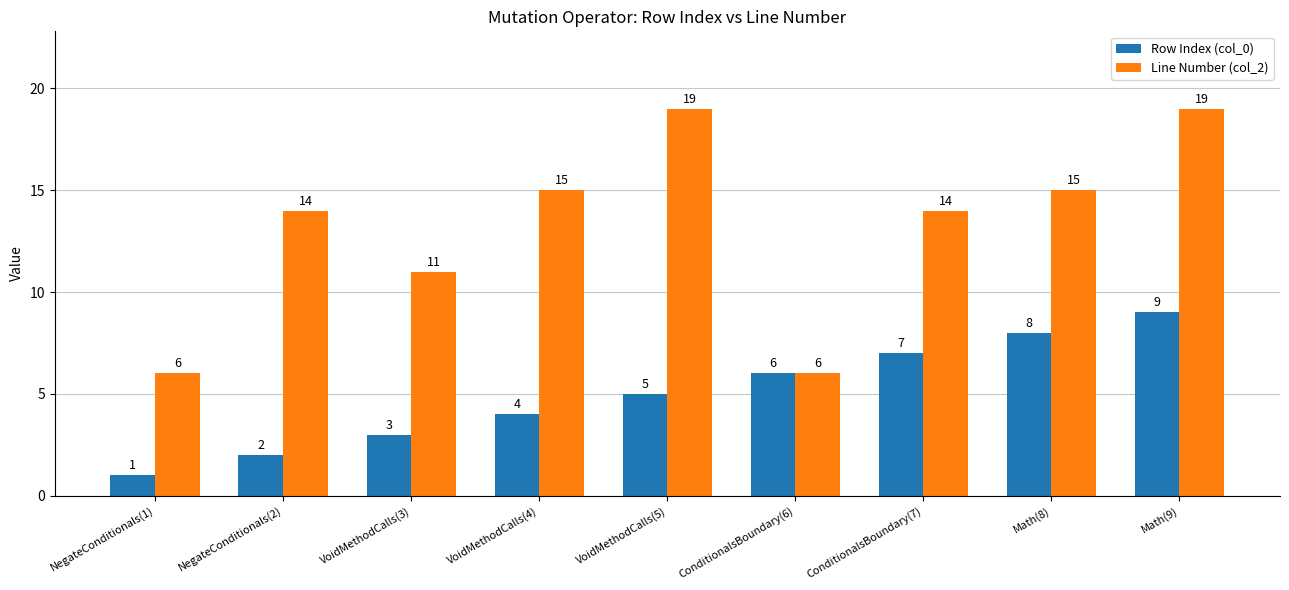

Reading left to right, what are all the values shown in this chart?

Row Index (col_0): 1	2	3	4	5	6	7	8	9
Line Number (col_2): 6	14	11	15	19	6	14	15	19